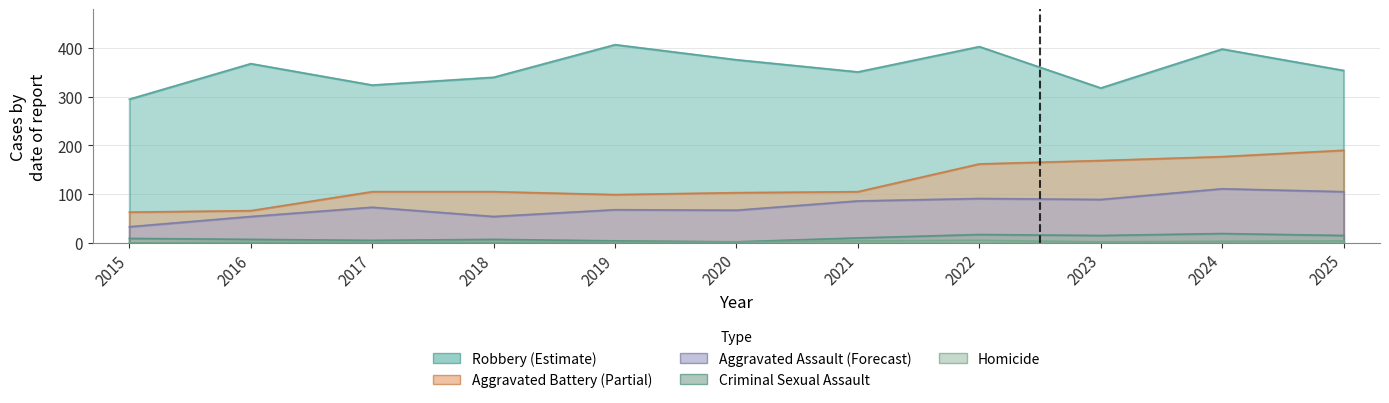

What is the value of the Aggravated Battery point at the 5th from the left?

99